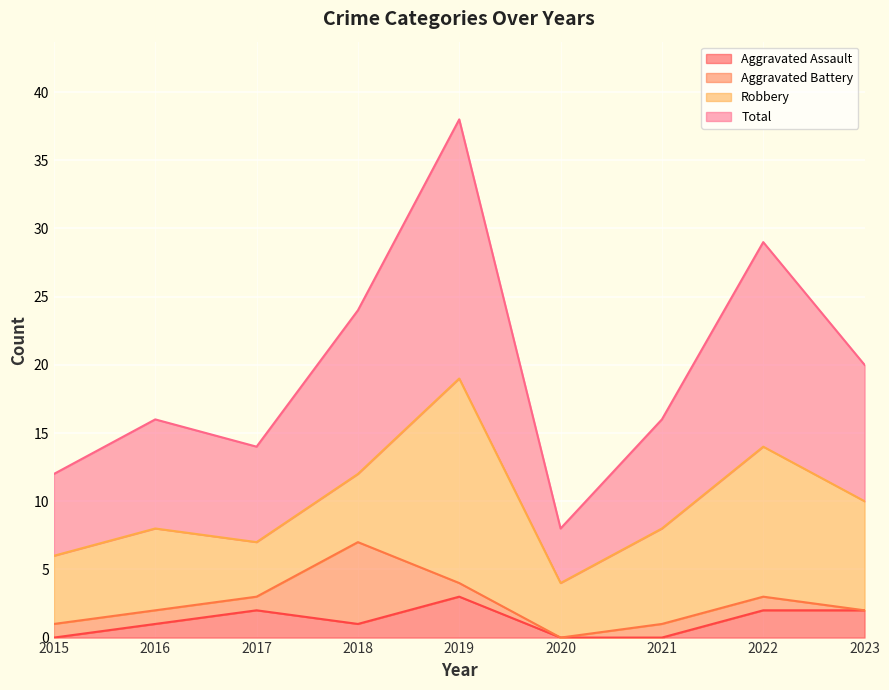

Which category has the highest value in the Aggravated Assault series?

2019